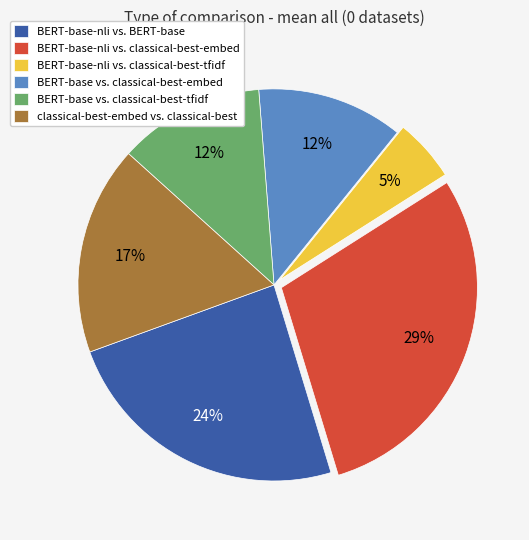

How many slices are in this pie chart?

6